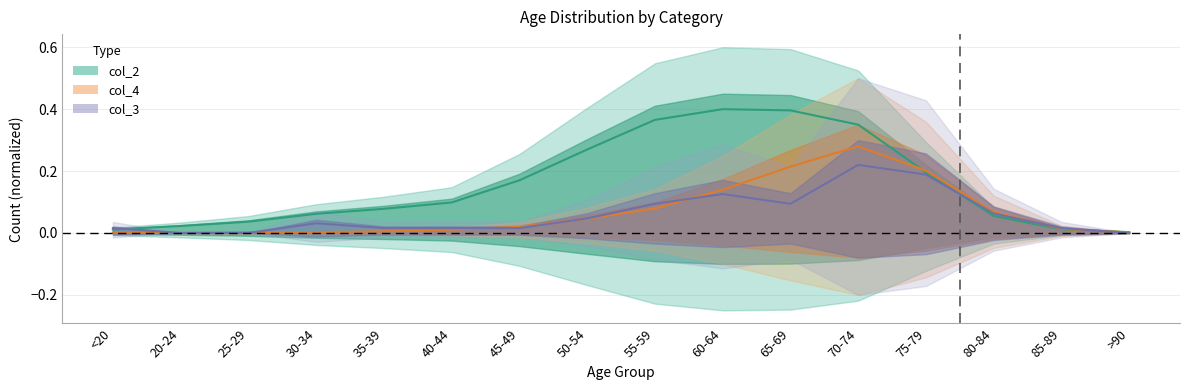

Reading left to right, list all the values displayed in this chart.

col_3: 0.0	0.0	0.0	0.0	0.0	0.0	0.0	0.0	0.1	0.1	0.1	0.2	0.2	0.1	0.0	0.0
col_2: 0.0	0.0	0.0	0.1	0.1	0.1	0.2	0.3	0.4	0.4	0.4	0.3	0.2	0.1	0.0	0.0
col_4: 0.0	0.0	0.0	0.0	0.0	0.0	0.0	0.0	0.1	0.1	0.2	0.3	0.2	0.1	0.0	0.0